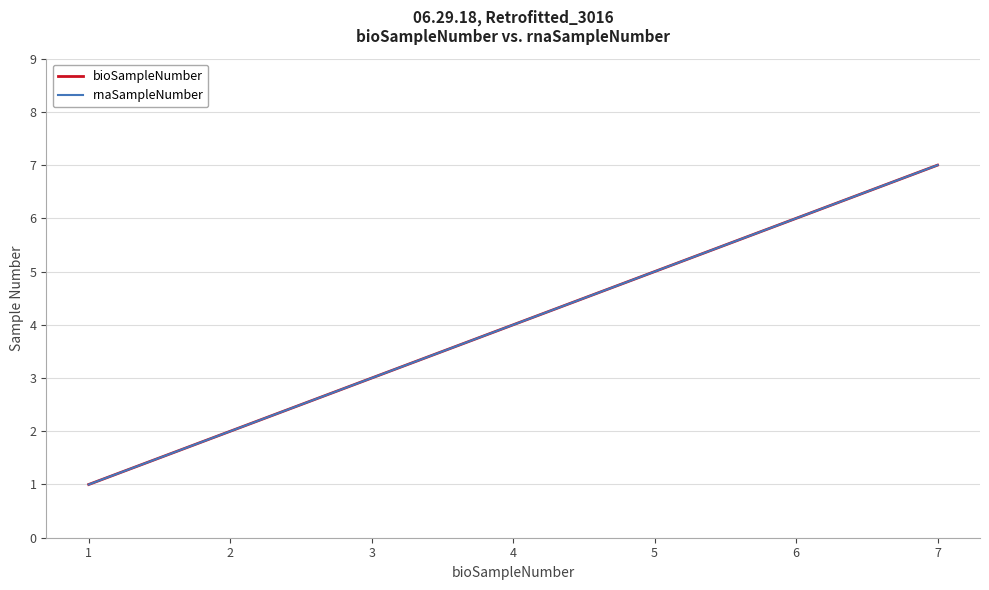

The rnaSampleNumber series shows 2 at 2. True or false?

True